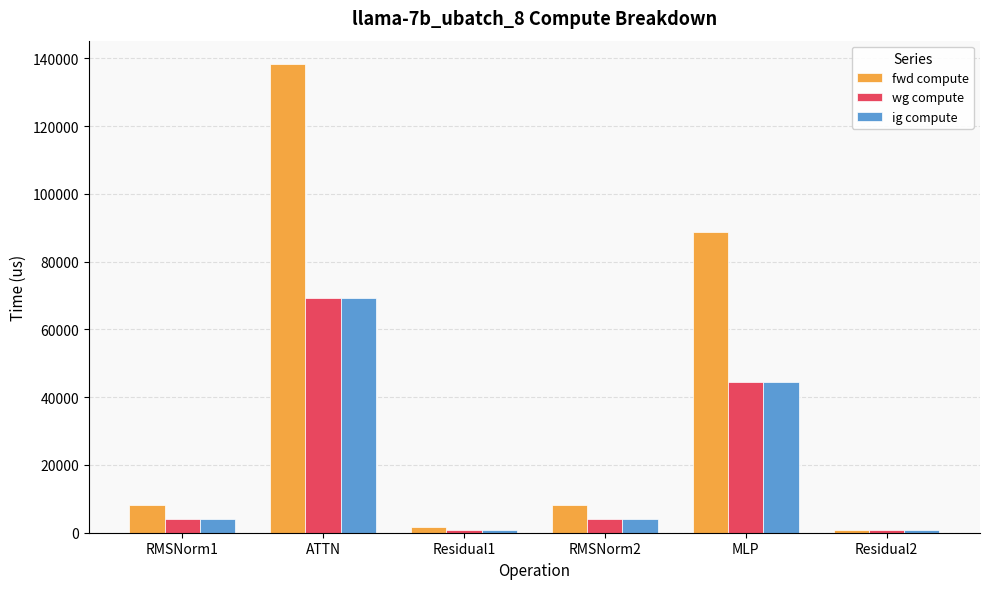

What is the label of the 3rd bar from the left?

Residual1